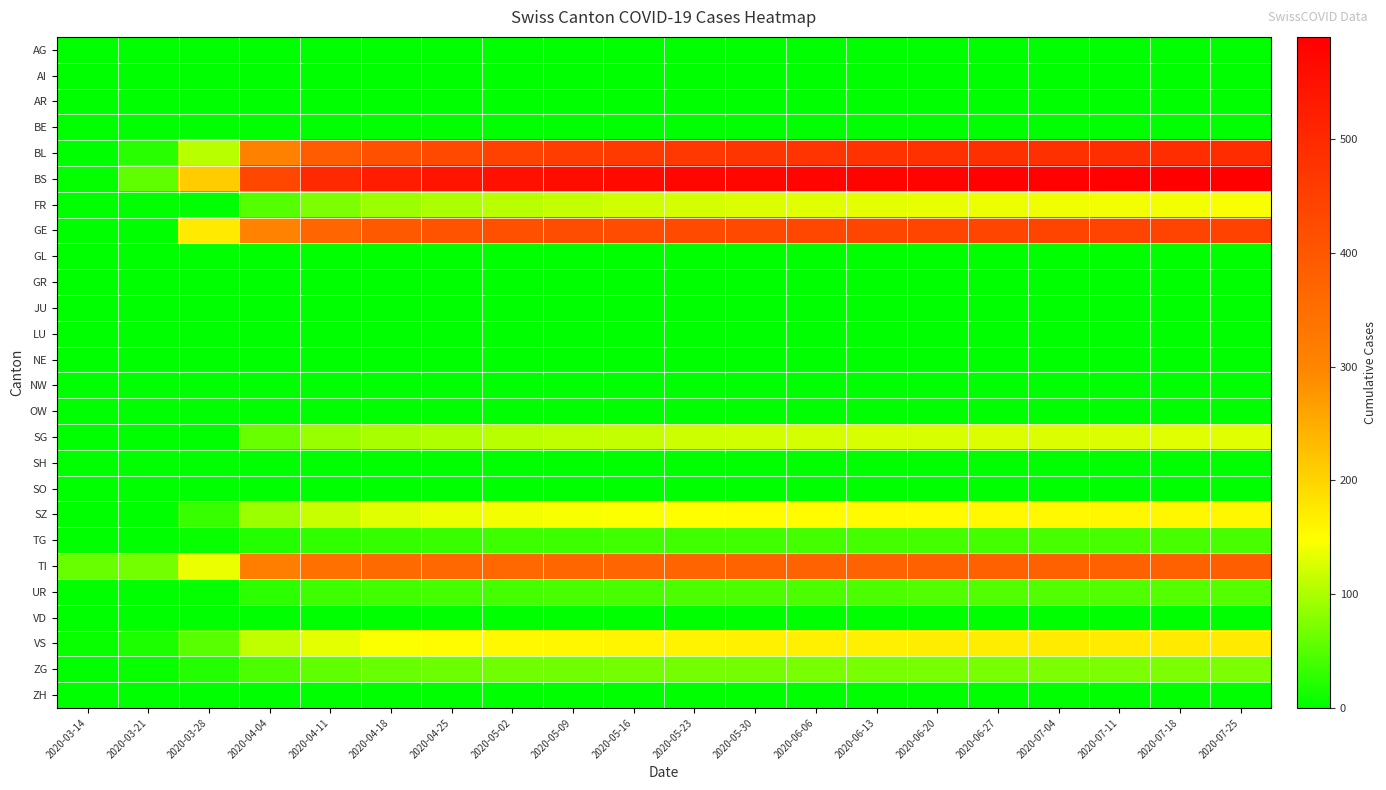

What is the difference between the highest and lowest values at 2020-06-20?

583